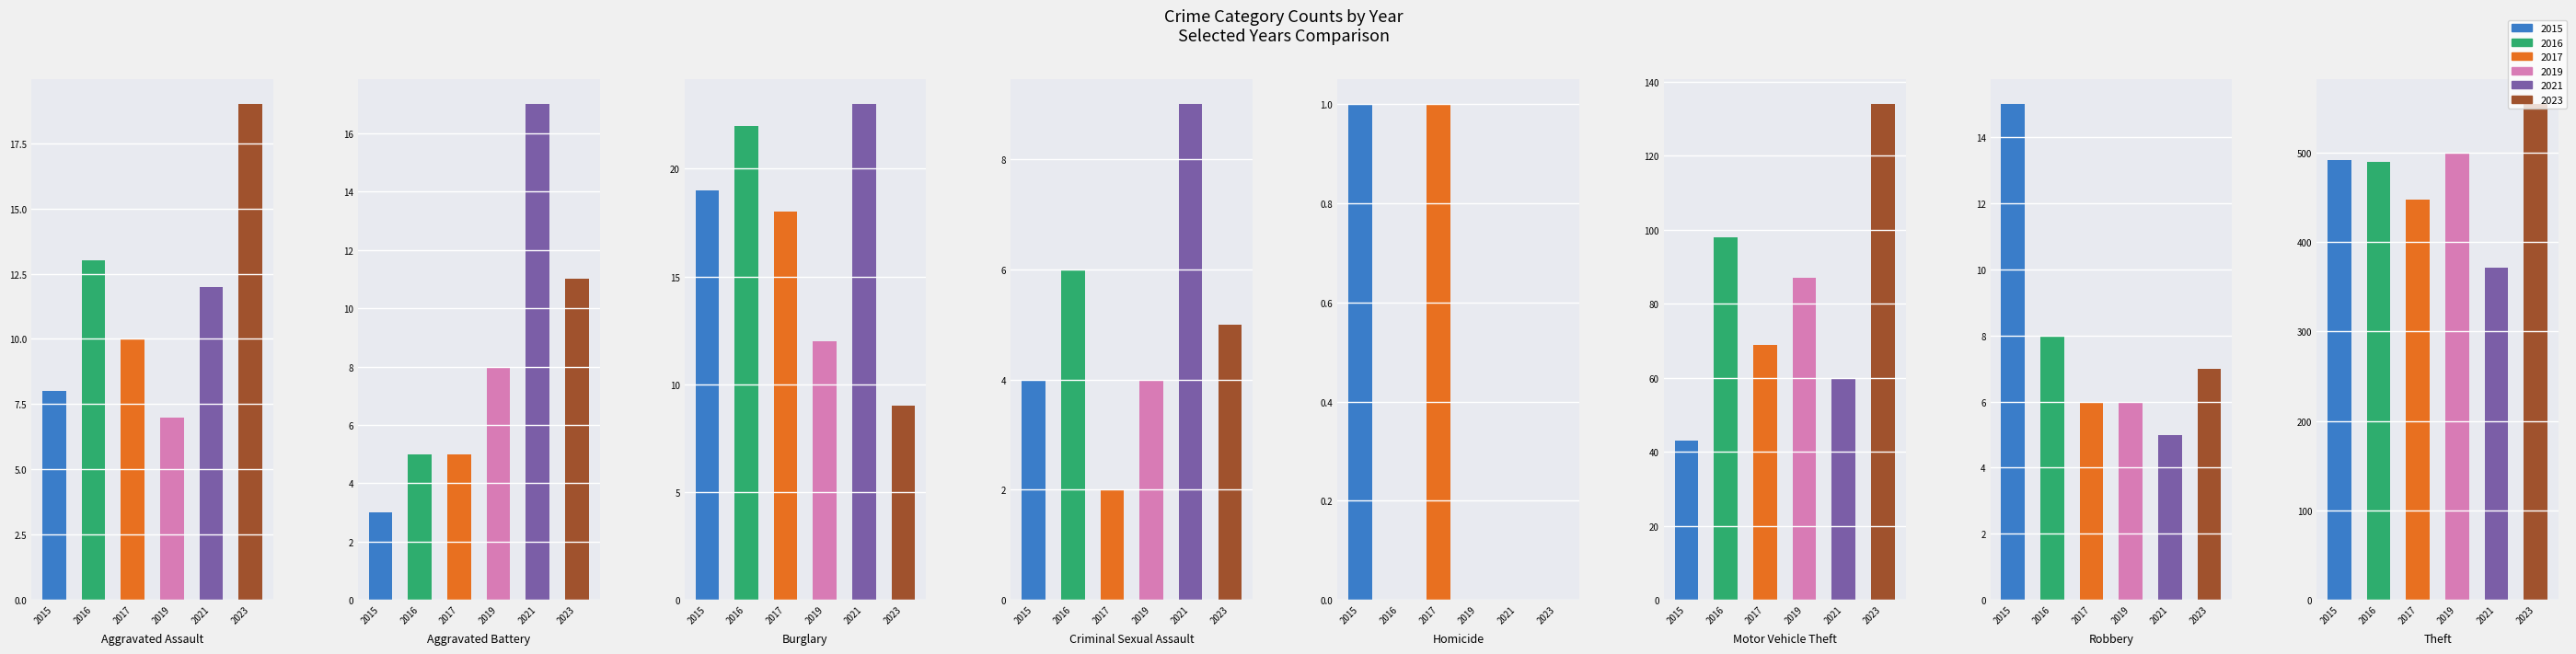

What is the sum of all 2017 values?

558